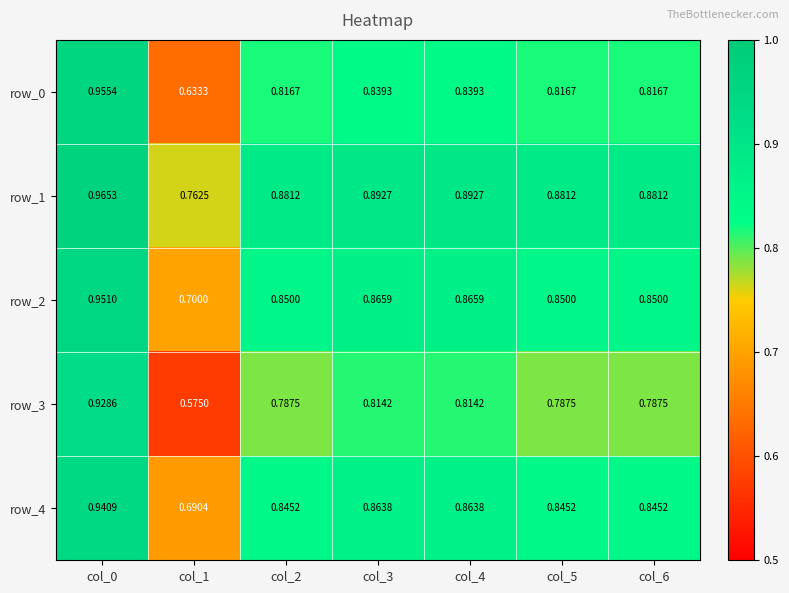

What is the total value across all series at col_4?

4.3